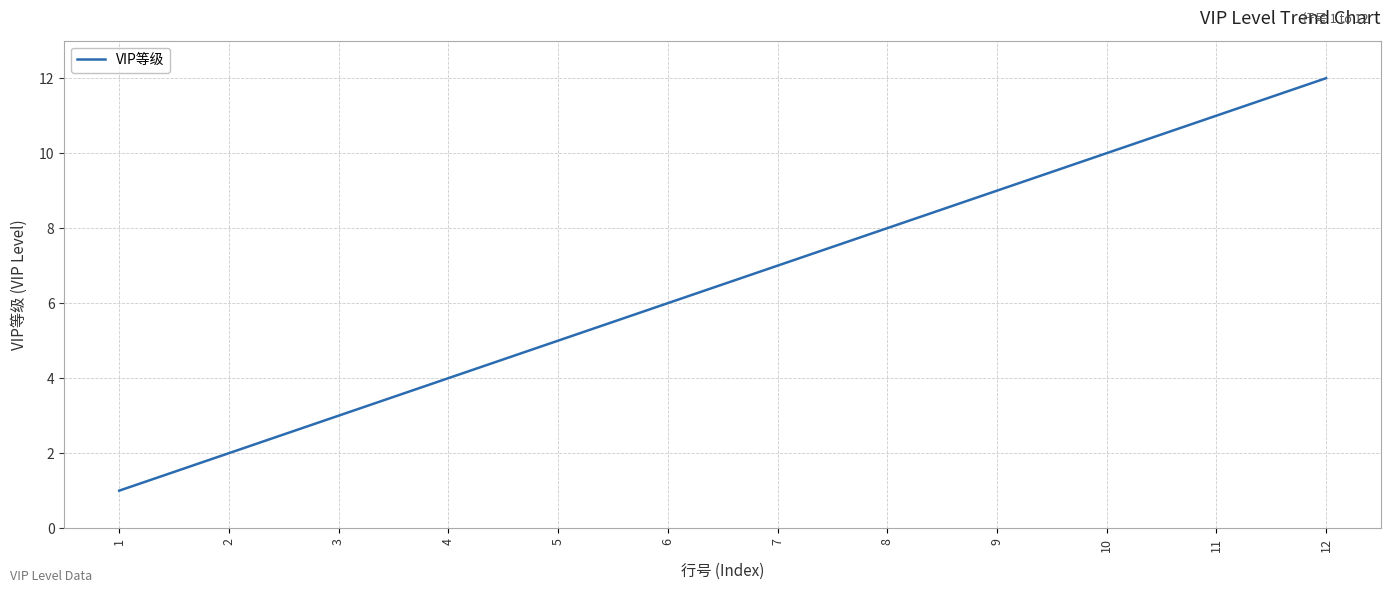

Reading left to right, list all the values displayed in this chart.

1	2	3	4	5	6	7	8	9	10	11	12